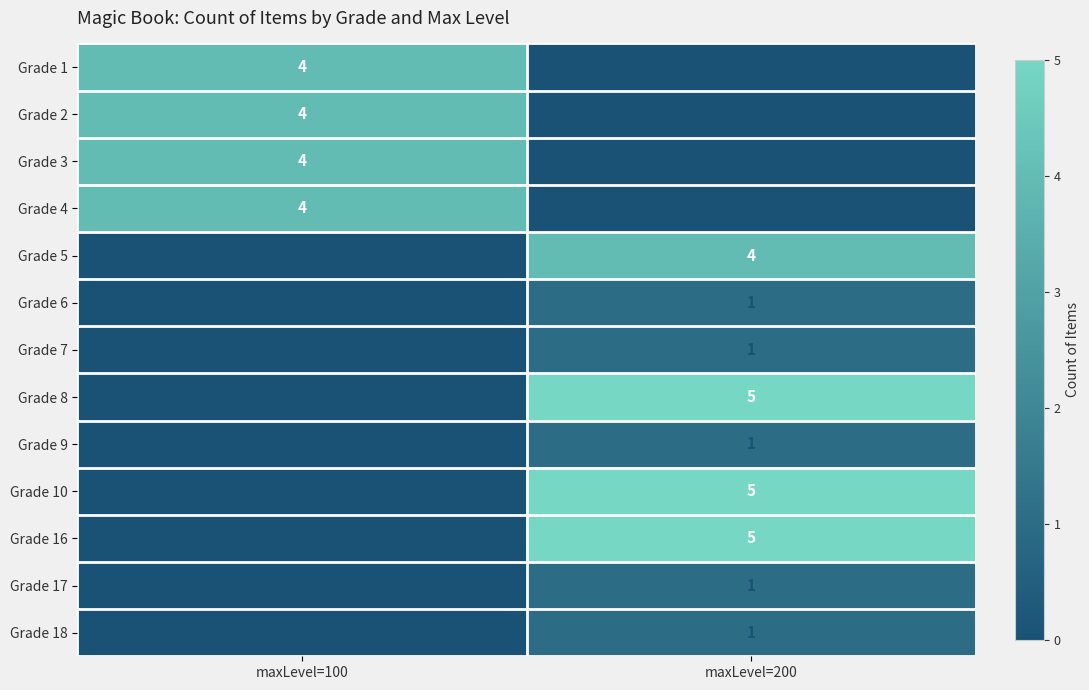

Is it true that Grade 4 equals 2 at maxLevel=100?

False